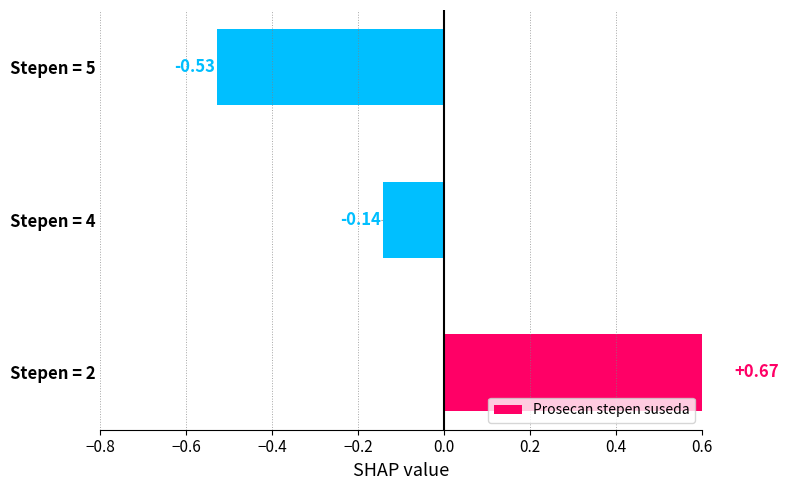

The value at Stepen = 2 is 0.7. True or false?

True